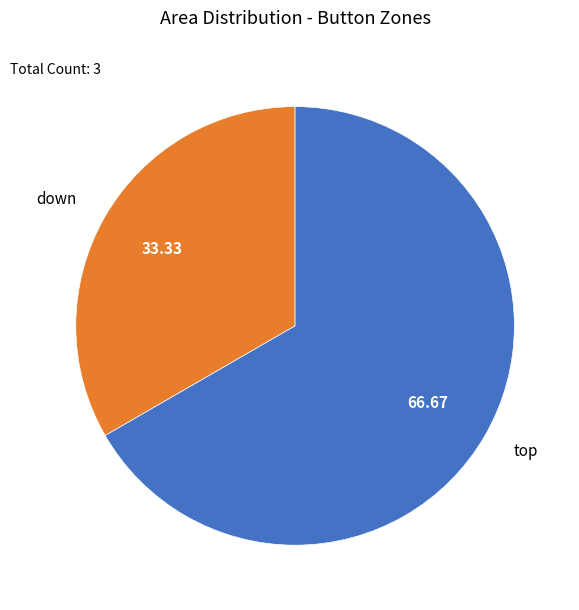

Count the number of slices in the pie.

2